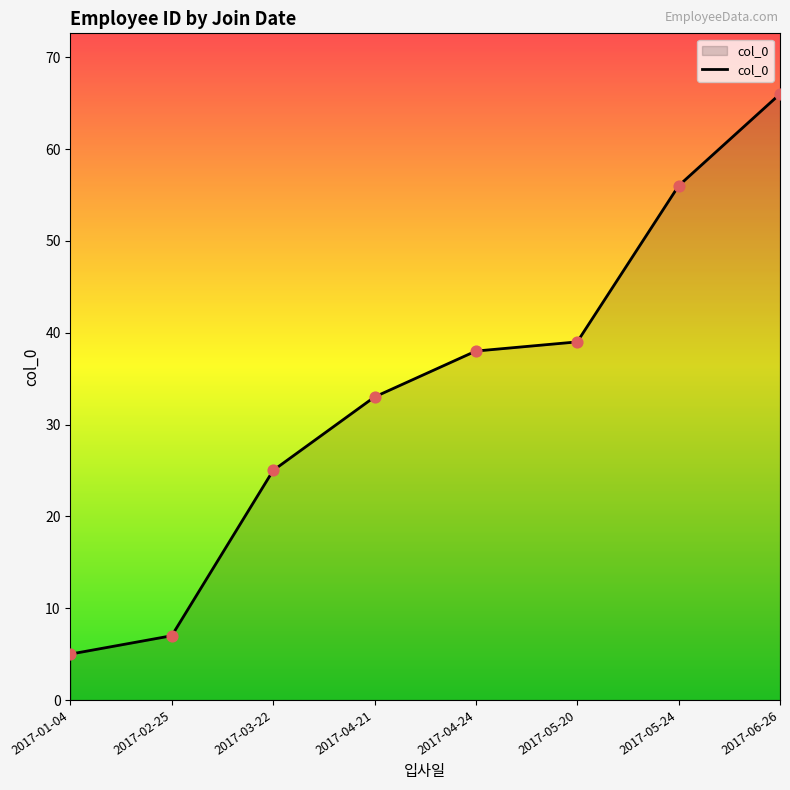

Approximately how many times larger is the value at 2017-06-26 compared to 2017-04-24?

1.7